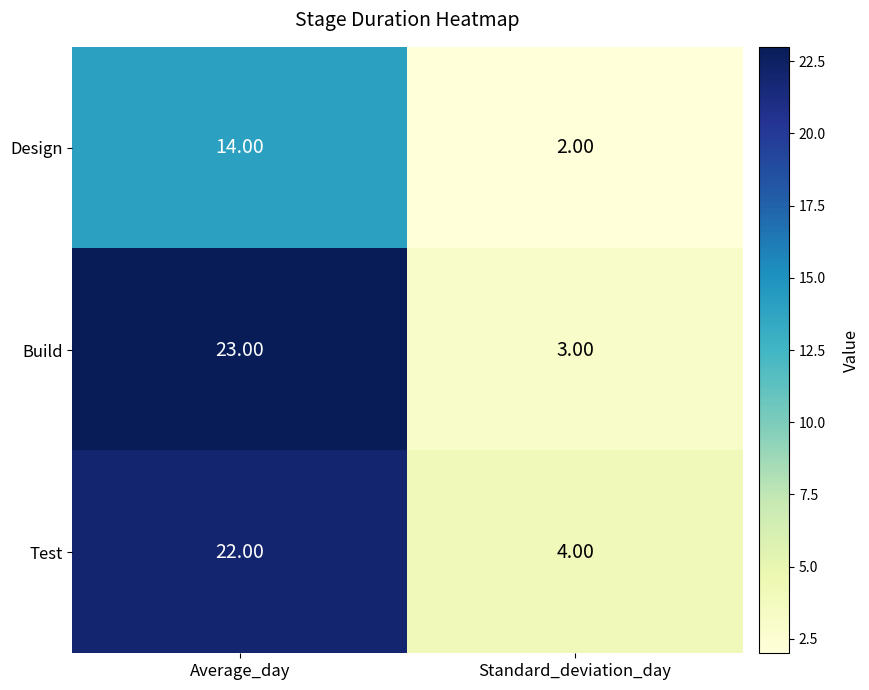

At which category is the sum across all series the highest?

Average_day